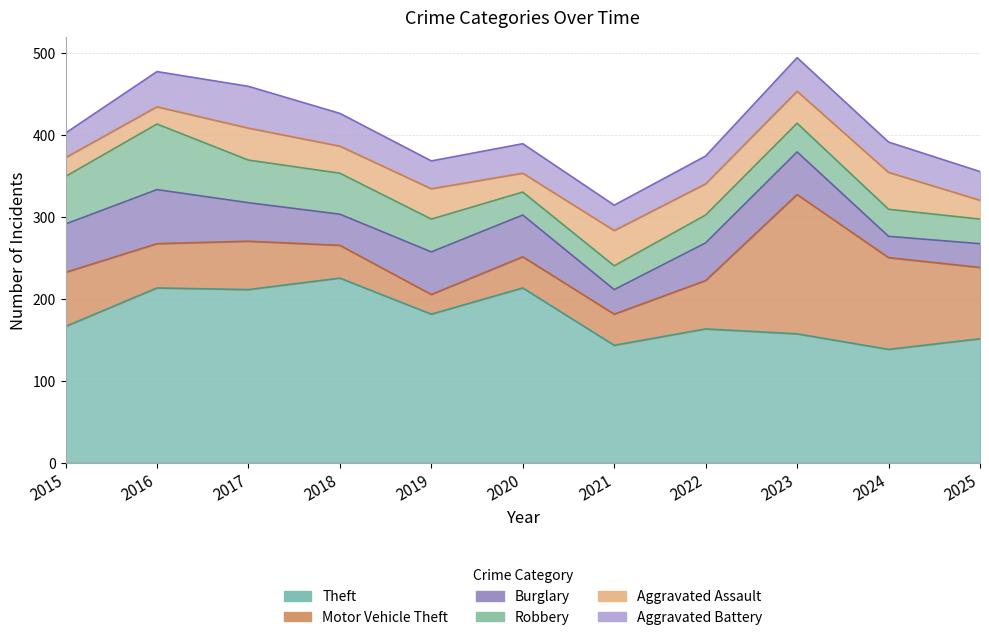

What is the greatest value displayed?

225